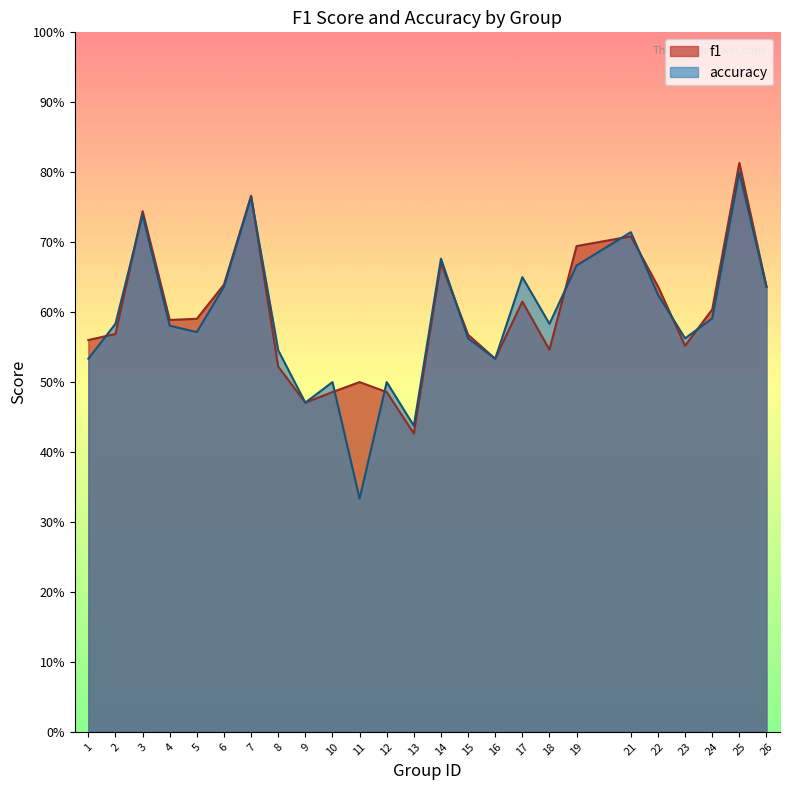

In accuracy, how many points are lower than both neighbors (excluding endpoints)?

7